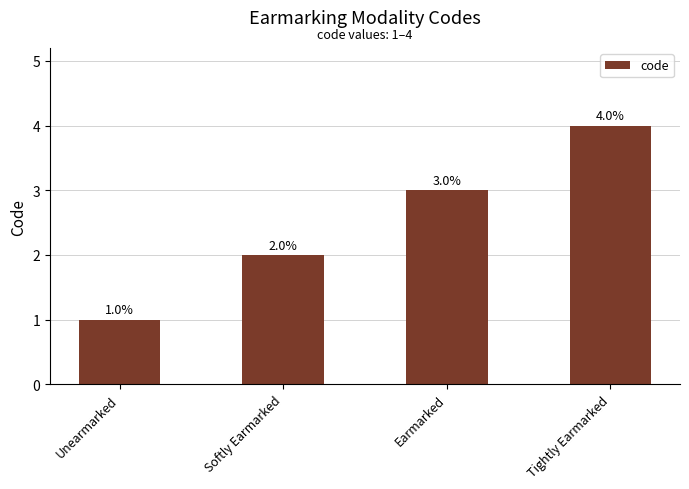

What is the maximum value shown in the chart?

4